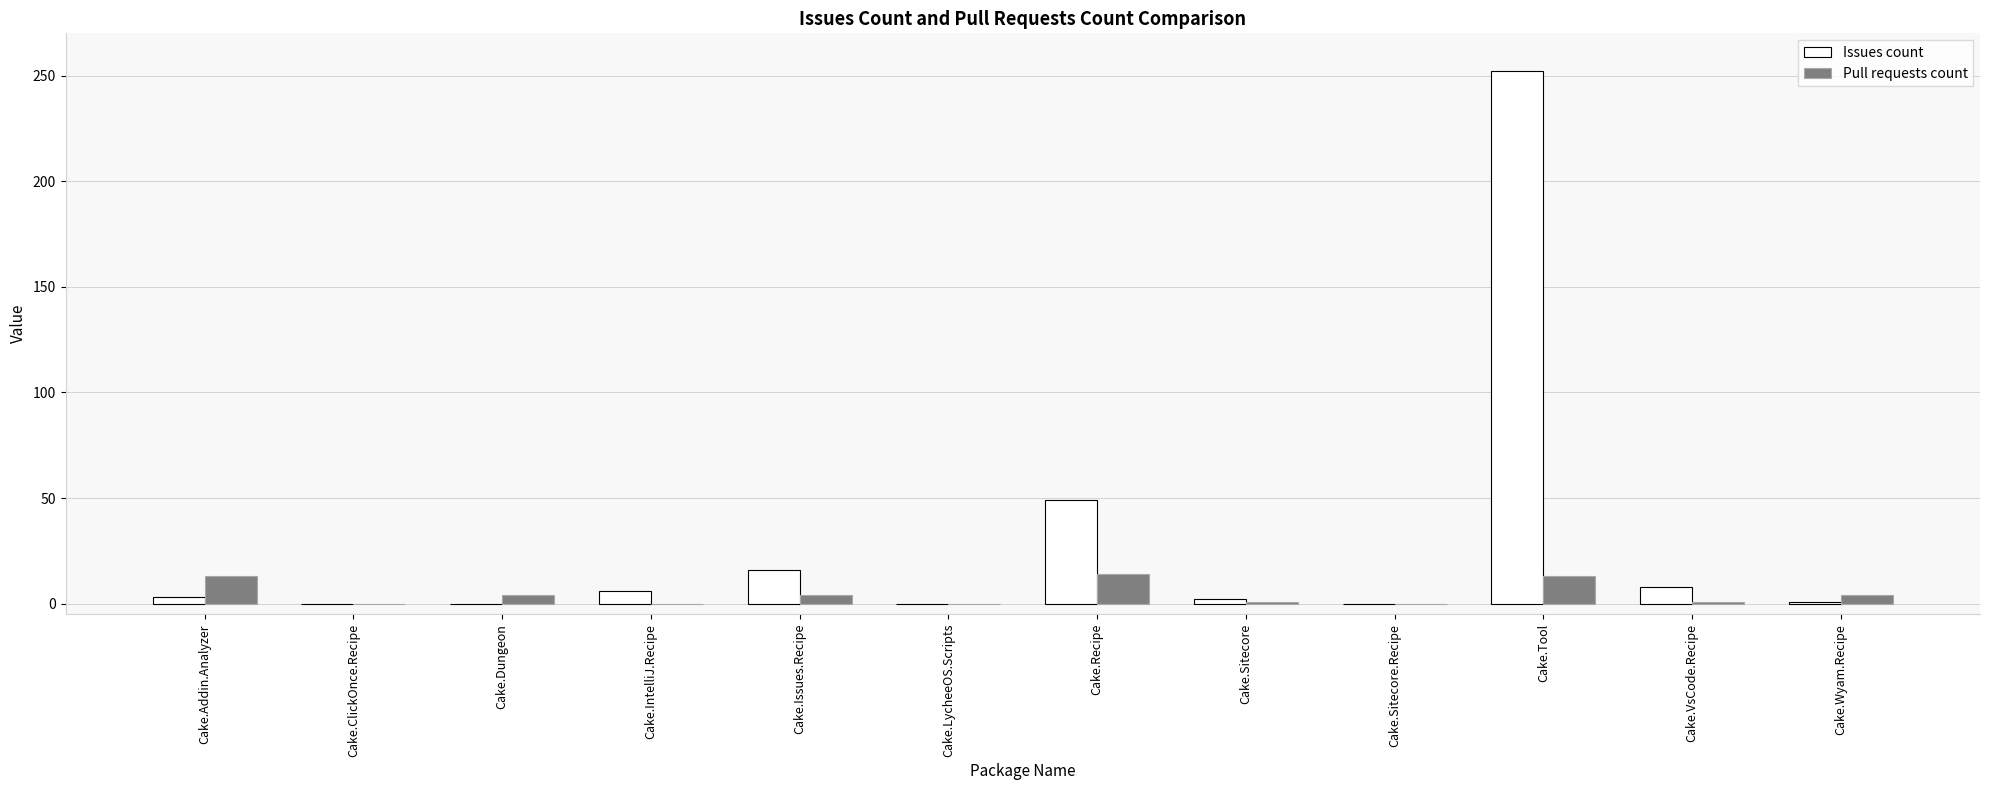

Which series changed the most between Cake.Sitecore.Recipe and Cake.Wyam.Recipe?

Pull requests count